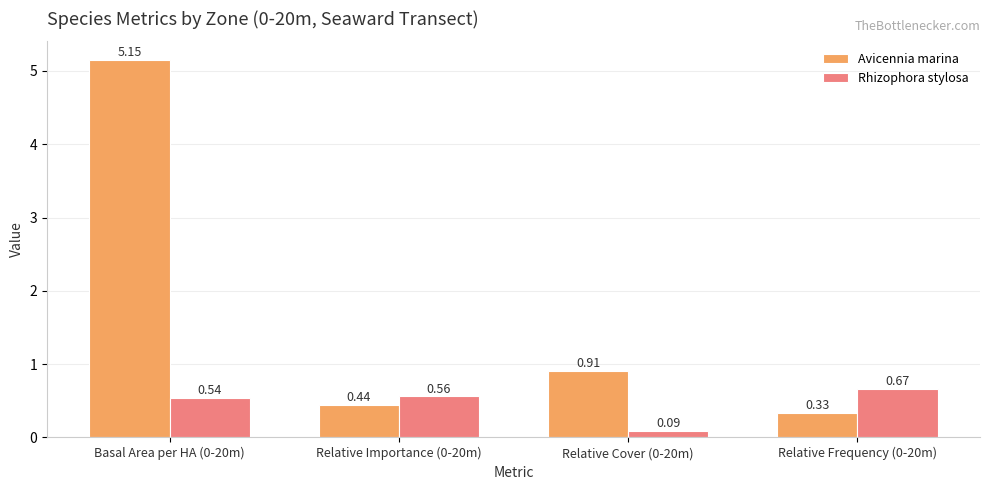

How many categories are shown in the chart?

4